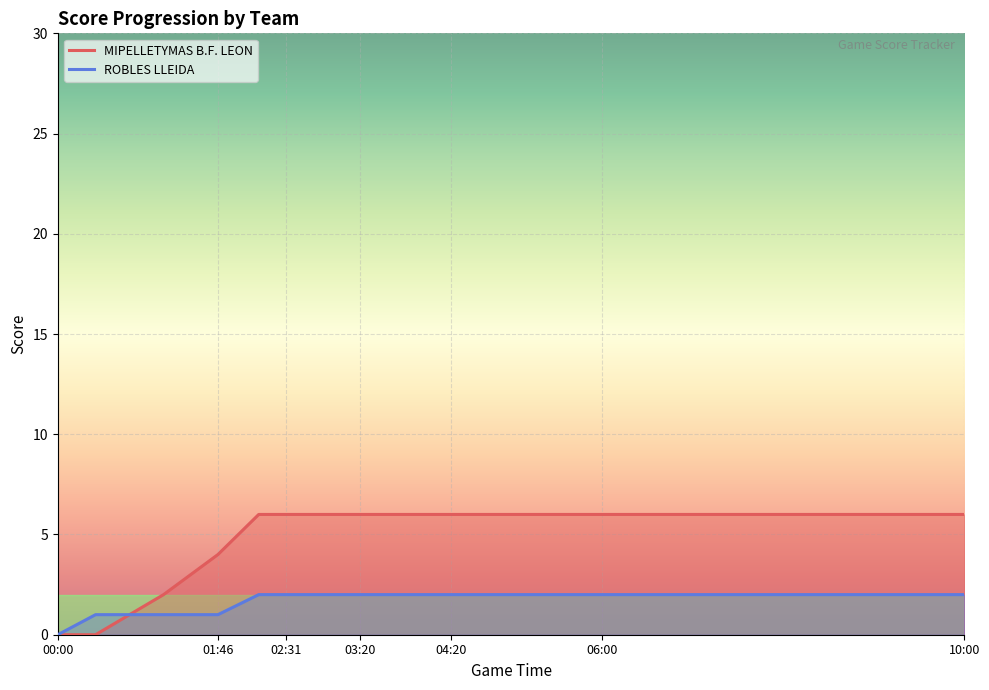

How many data points in ROBLES LLEIDA are less than 2?

4